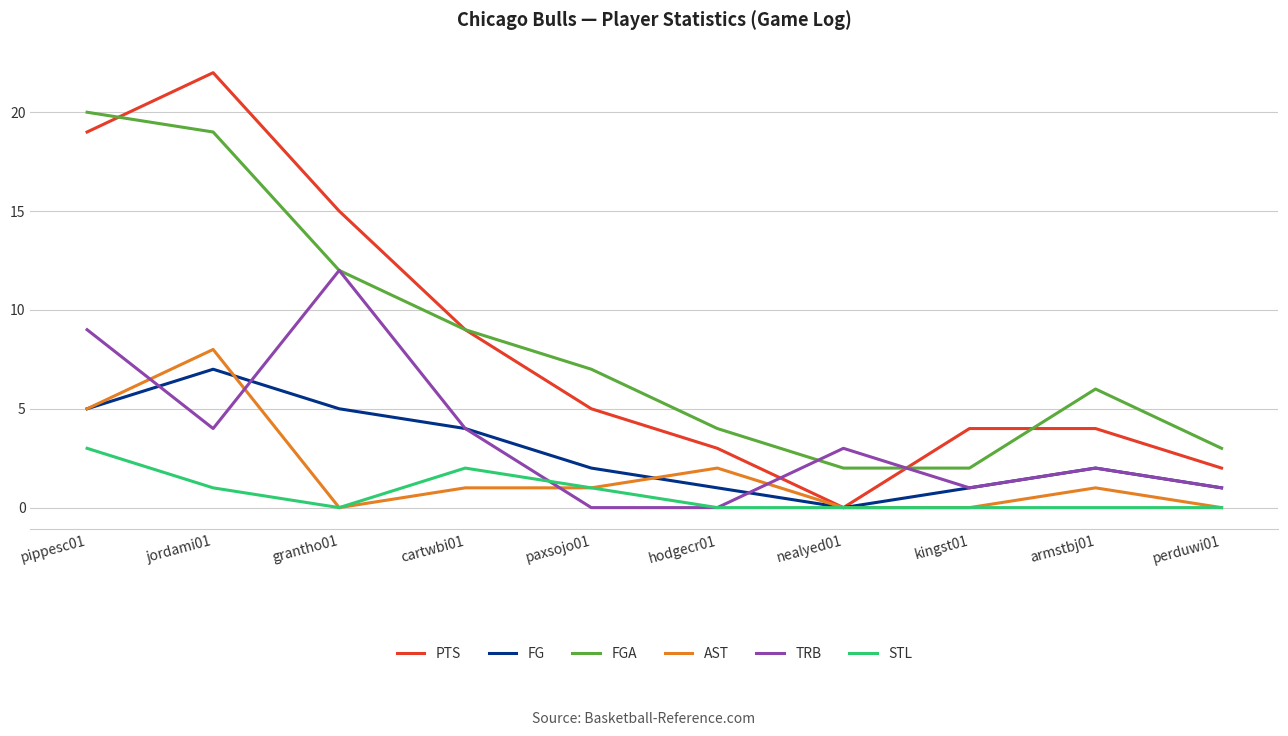

Which series ends up on top after the final intersection of AST and TRB?

TRB